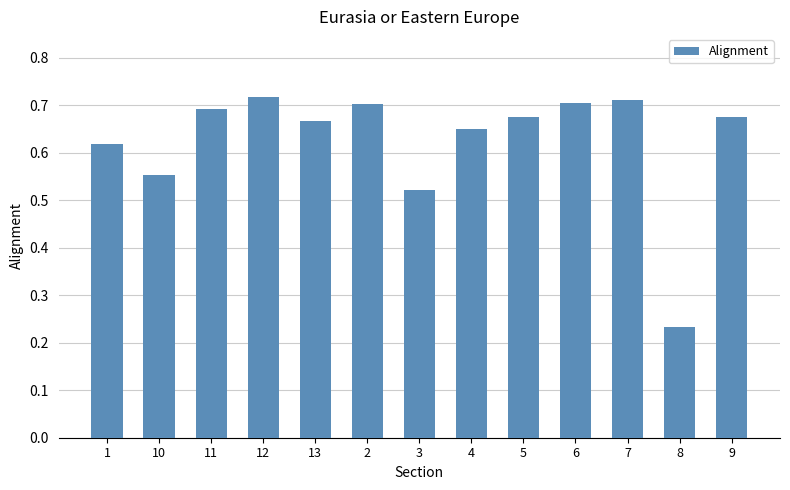

How many distinct data groups are displayed?

1